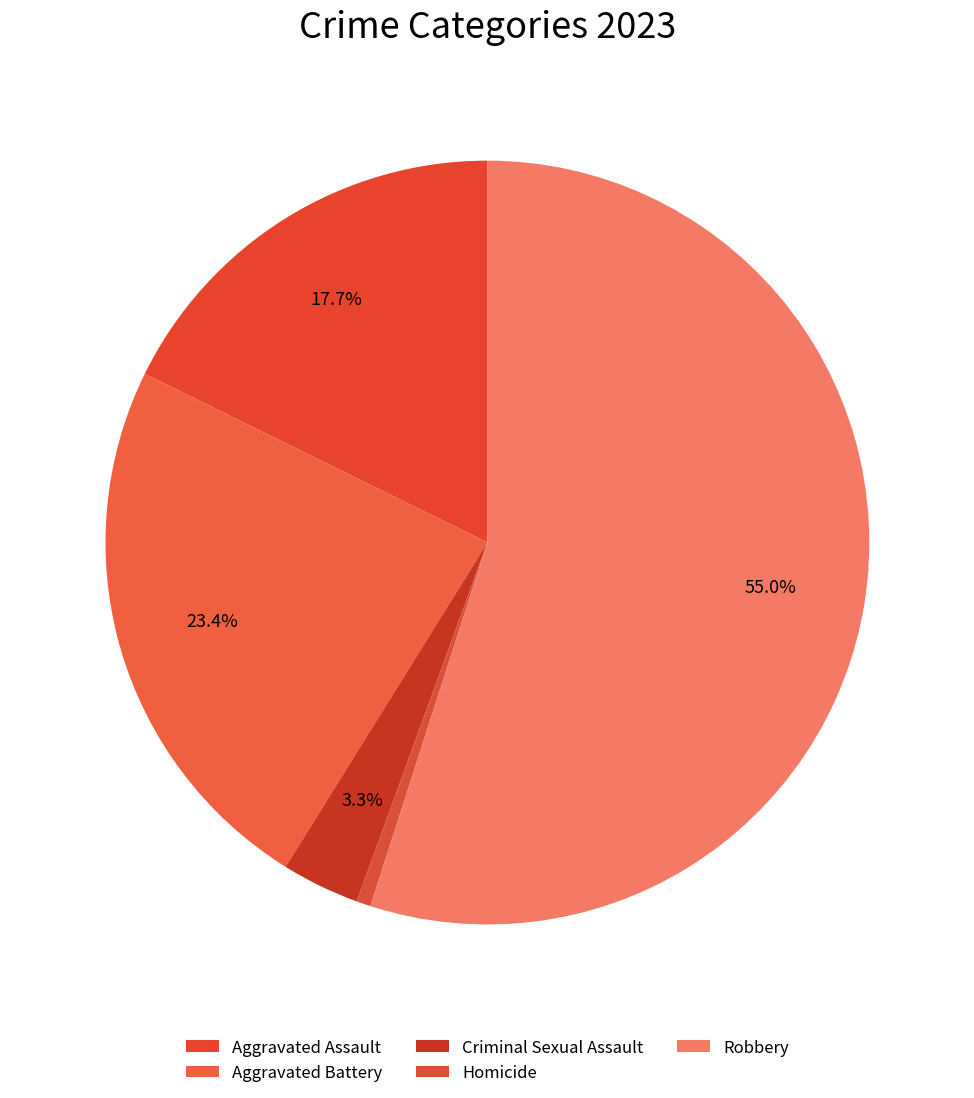

Does Robbery represent more than half of the total?

Yes